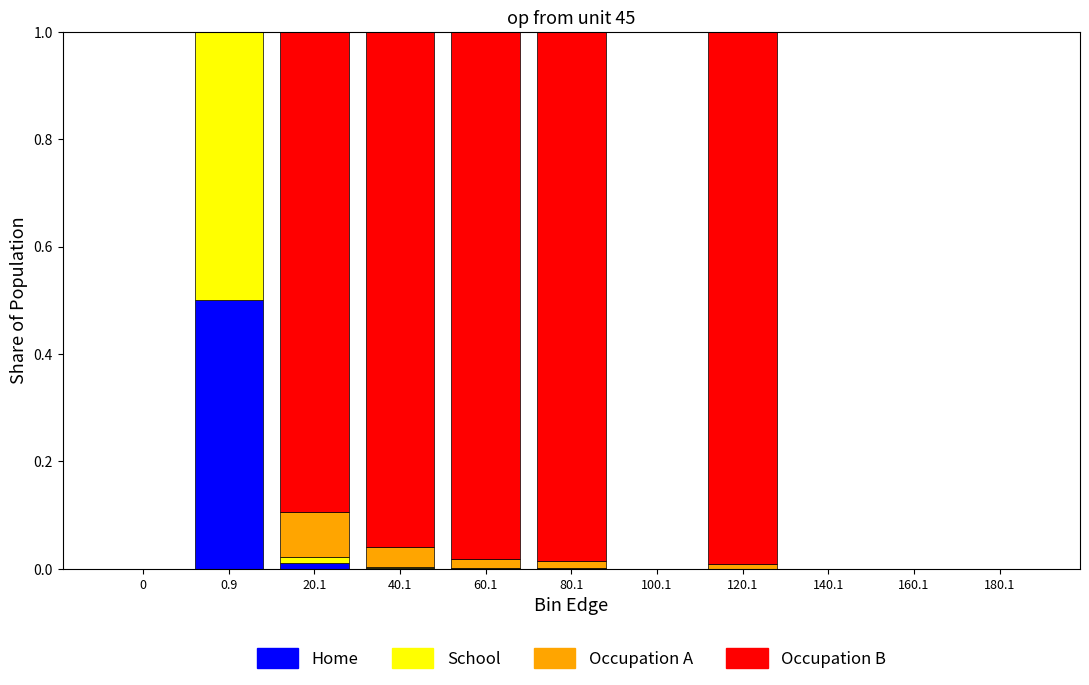

Which category has the highest value in the Home series?

0.9